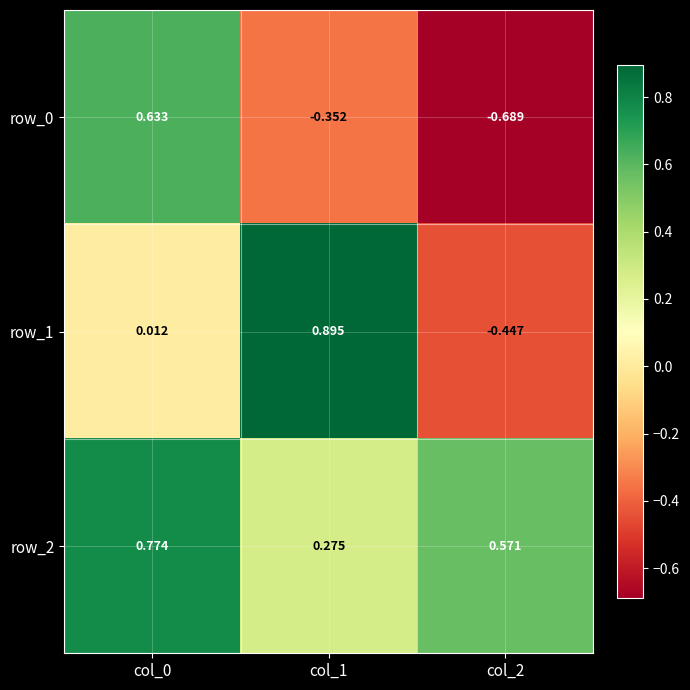

Is the value of row_1 at col_0 greater than the value of row_0 at col_1?

Yes